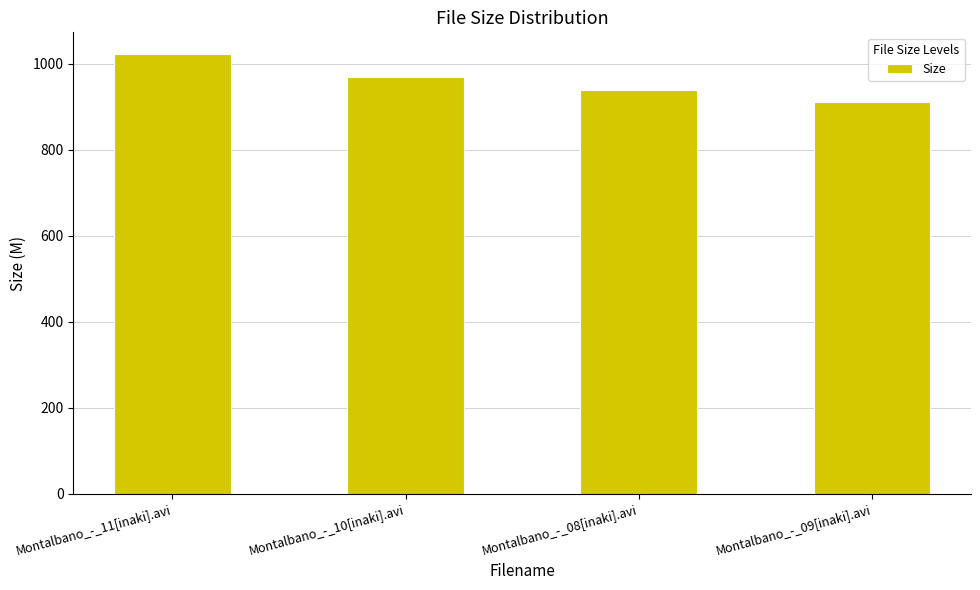

What is the greatest value displayed?

1021.6